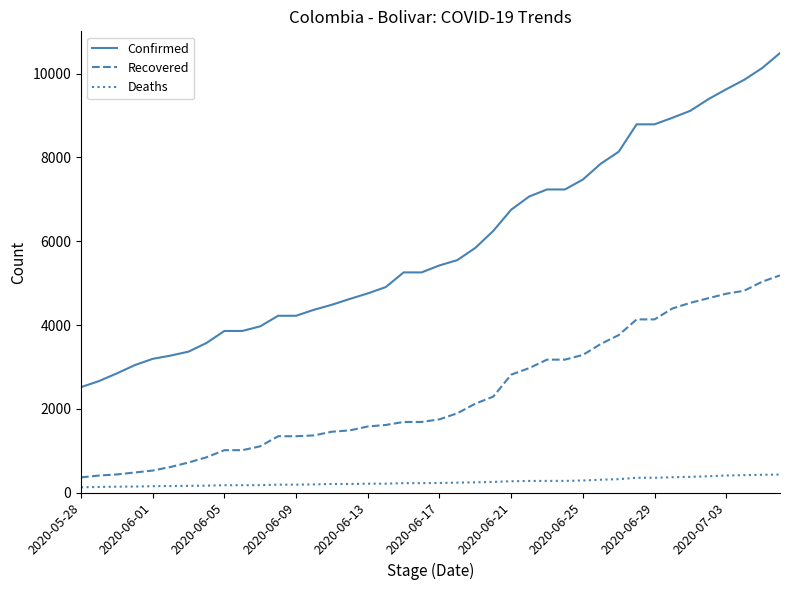

Rank the series by their average value, from highest to lowest.

Confirmed, Recovered, Deaths